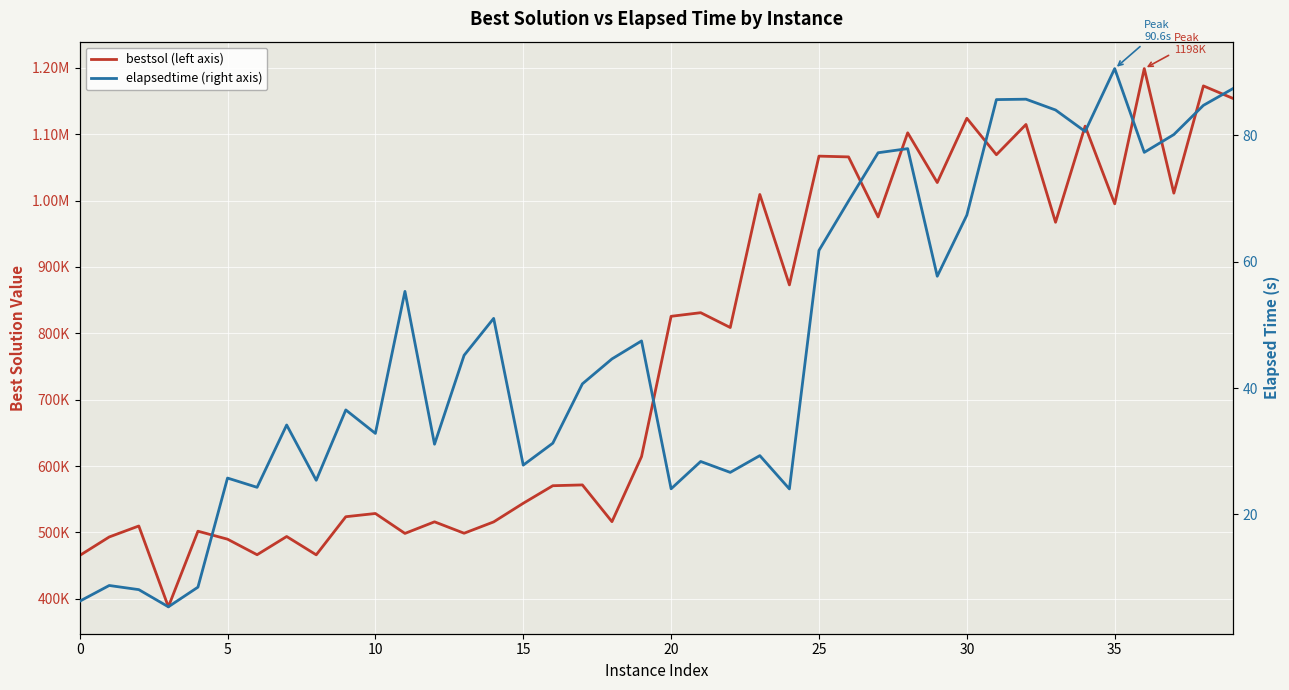

True or false: elapsedtime (right axis) has a value of 80.6 at 34.

True